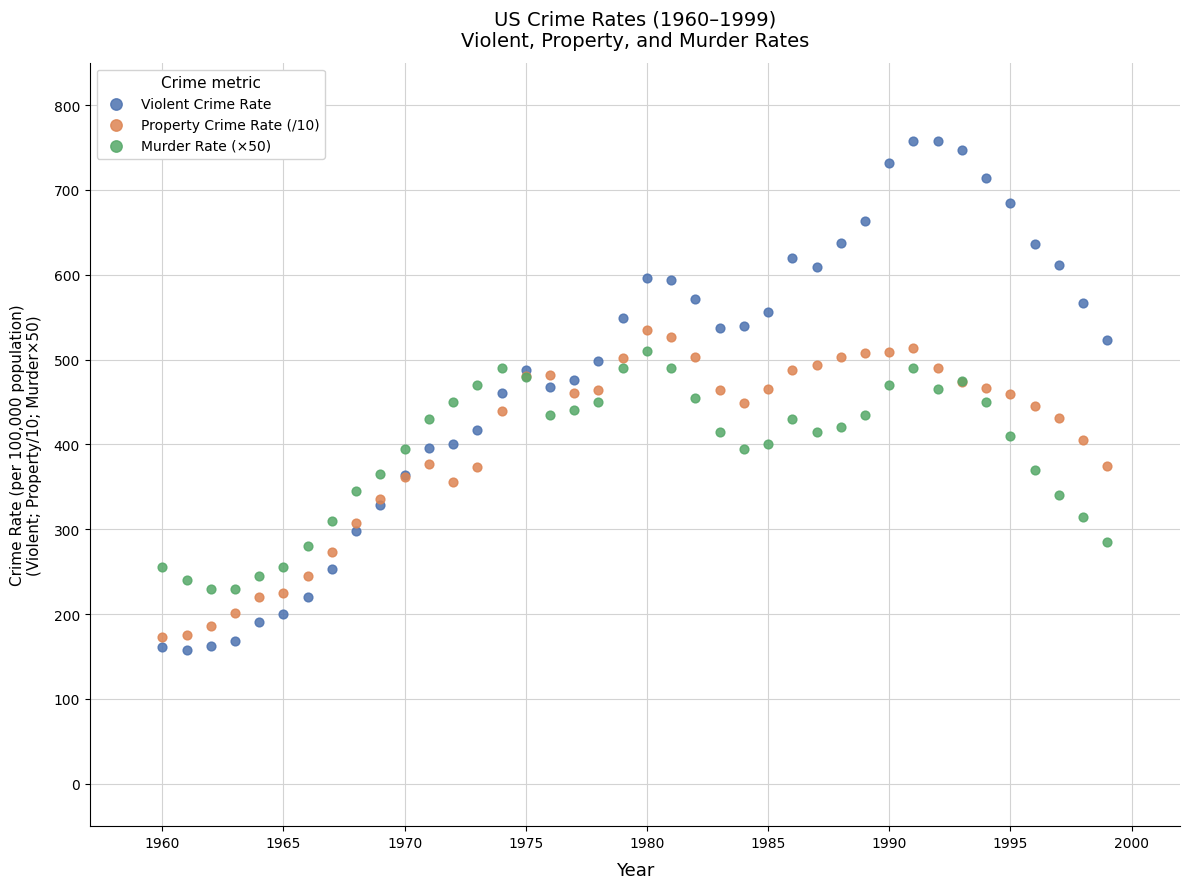

Which series reaches the maximum Y coordinate?

Violent Crime Rate